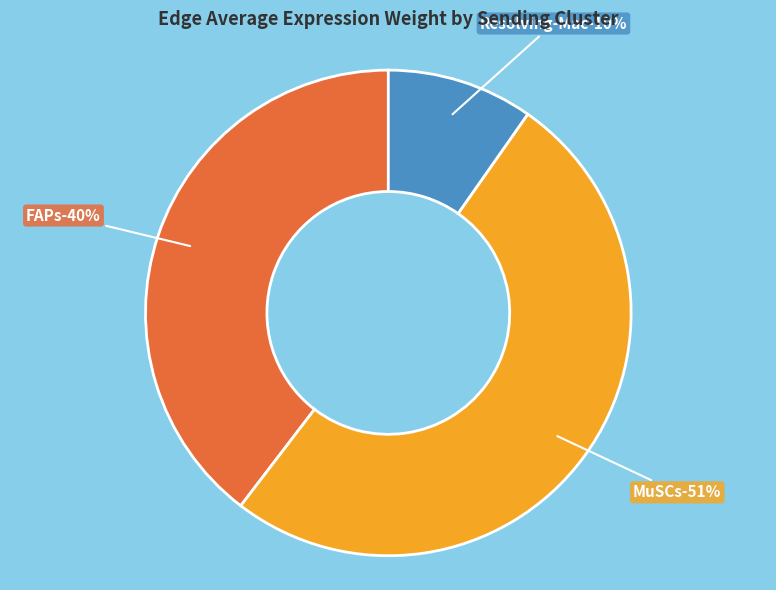

Does MuSCs represent more than half of the total?

Yes